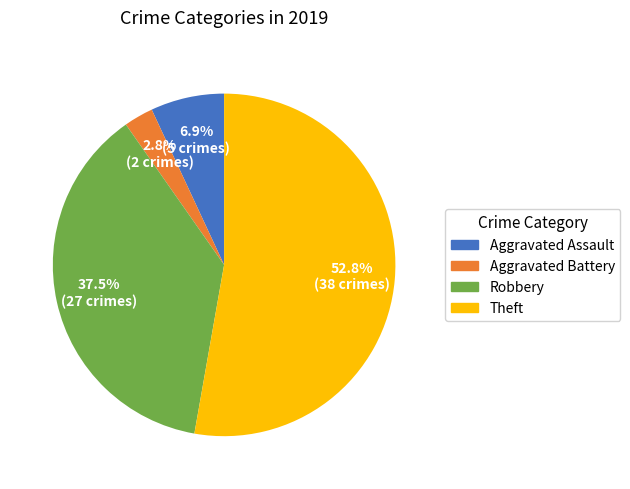

Which has a higher value, Aggravated Assault or Theft?

Theft